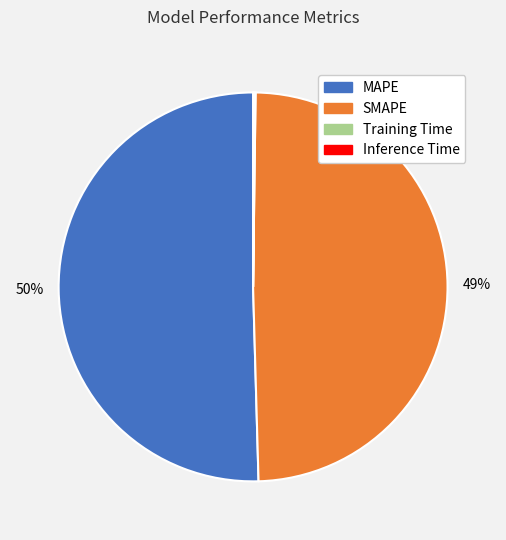

Which category accounts for the majority?

MAPE